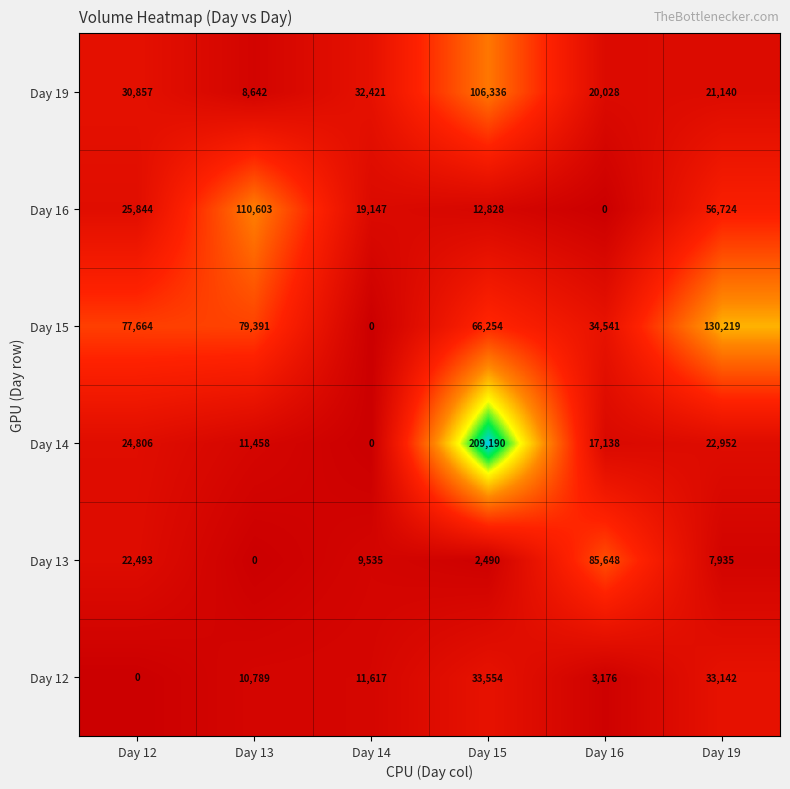

Which series changed the most between Day 14 and Day 16?

Day 13